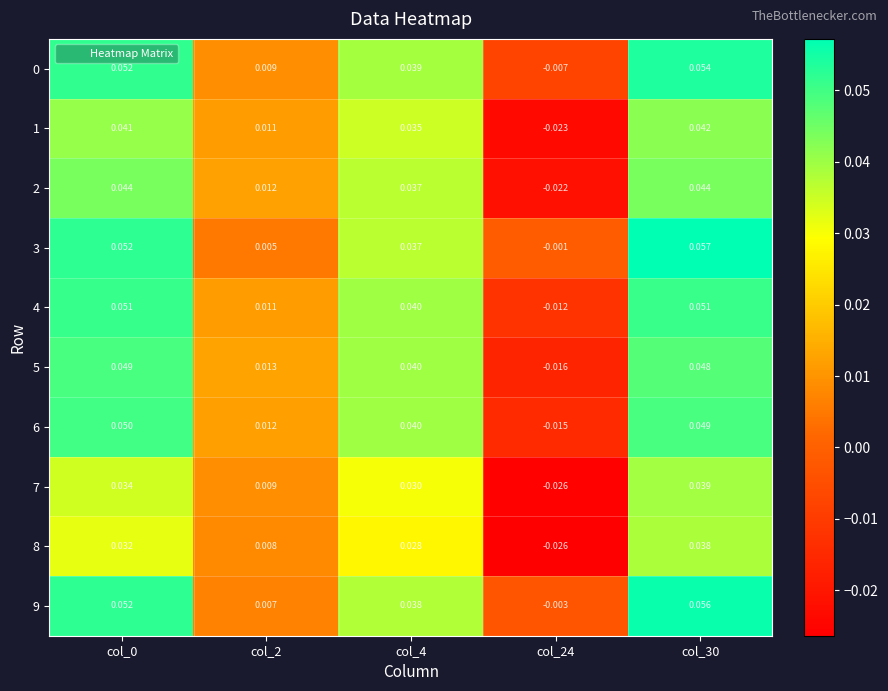

Is the value of 0 at col_0 greater than the value of 4 at col_2?

Yes